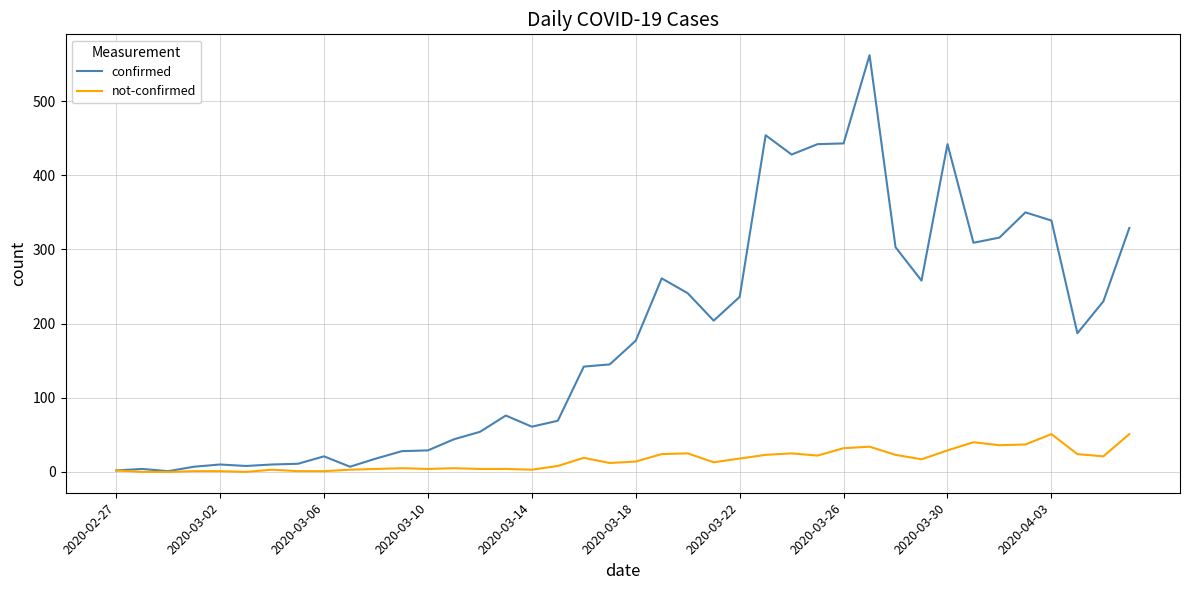

List the series in order of their overall mean, highest first.

confirmed, not-confirmed